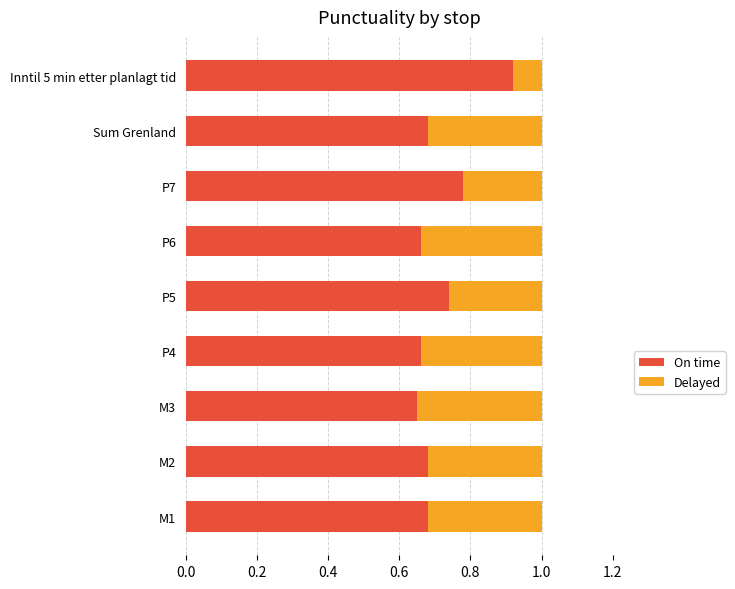

The value of On time at Sum Grenland is 1.2. True or false?

False